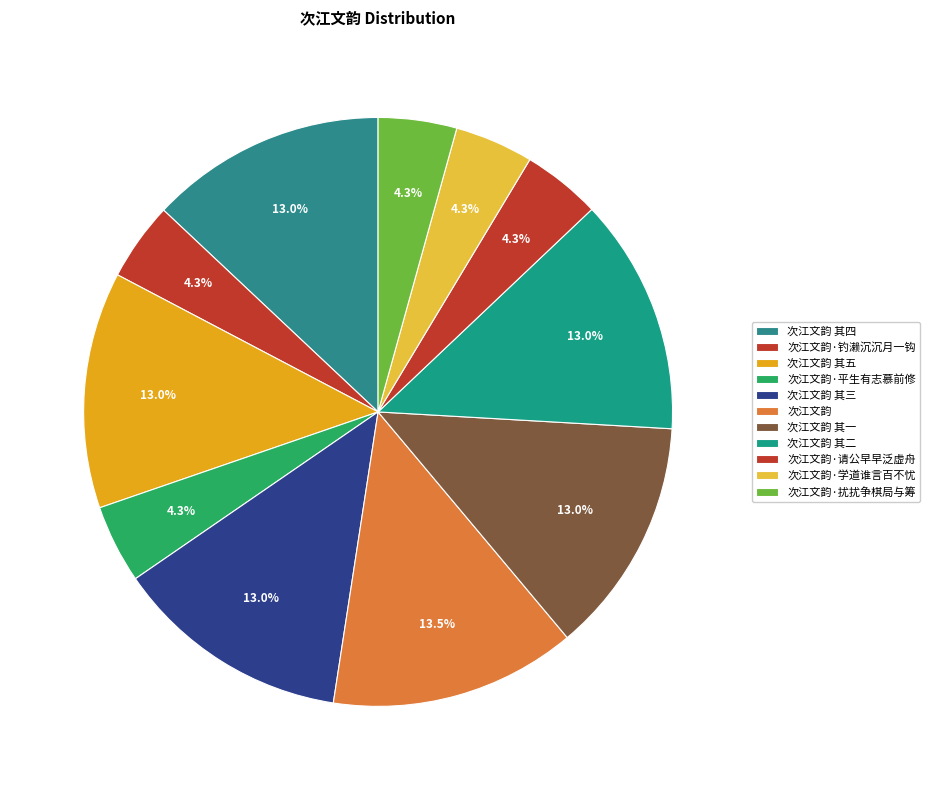

How many slices are in this pie chart?

11